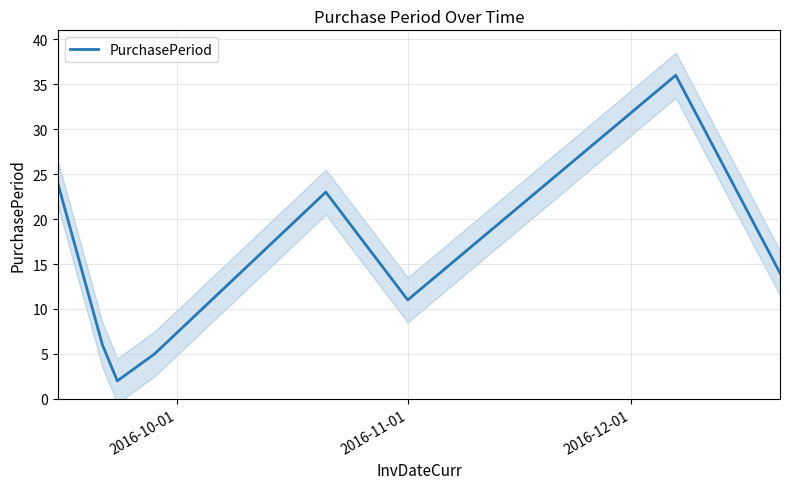

What is the smallest value displayed?

2